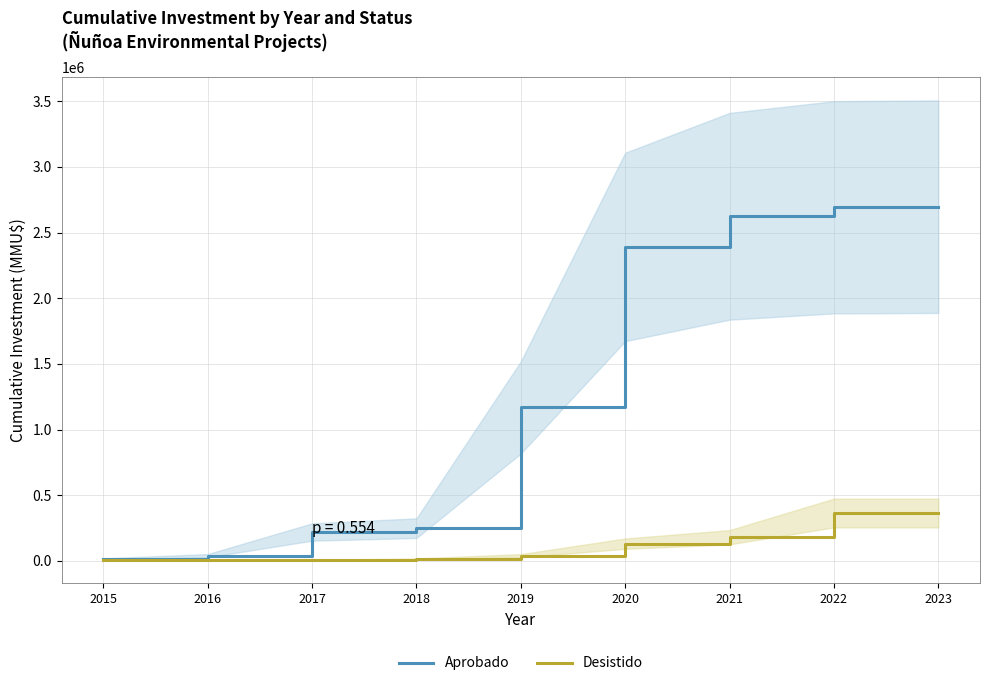

What is the value of the Desistido point at the 6th from the left?

131260